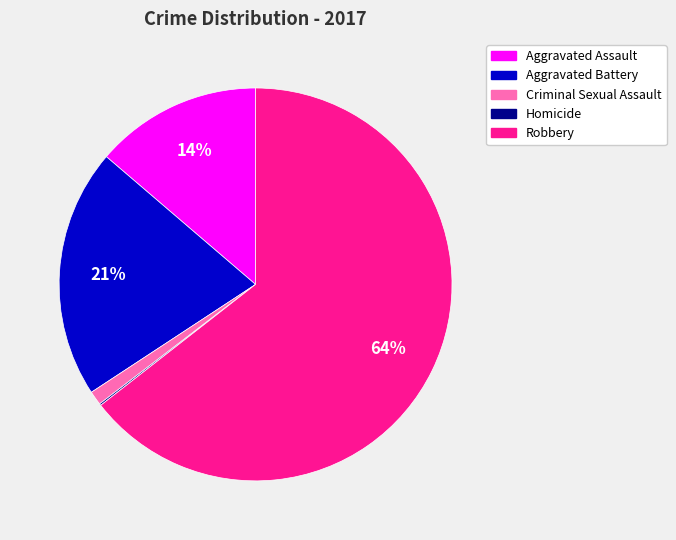

What is the ratio of the value at Aggravated Battery to the value at Robbery?

0.3